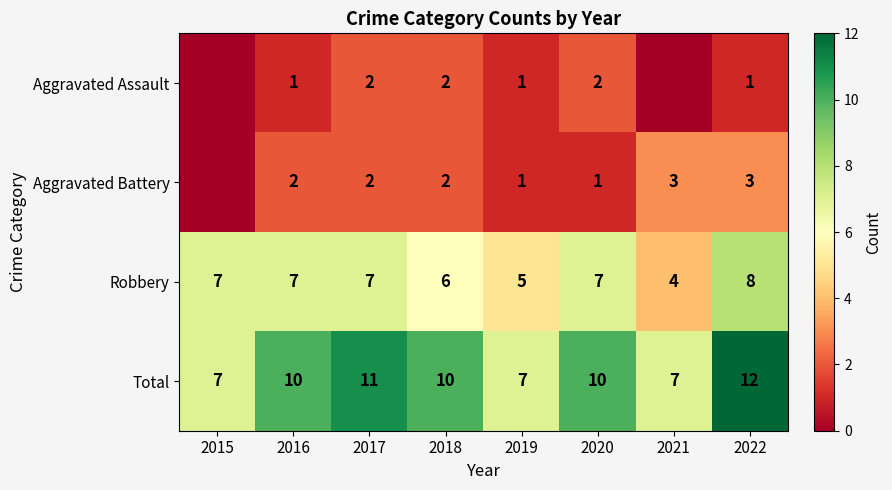

What is the sum of the Aggravated Battery values at 2016 and 2019?

3